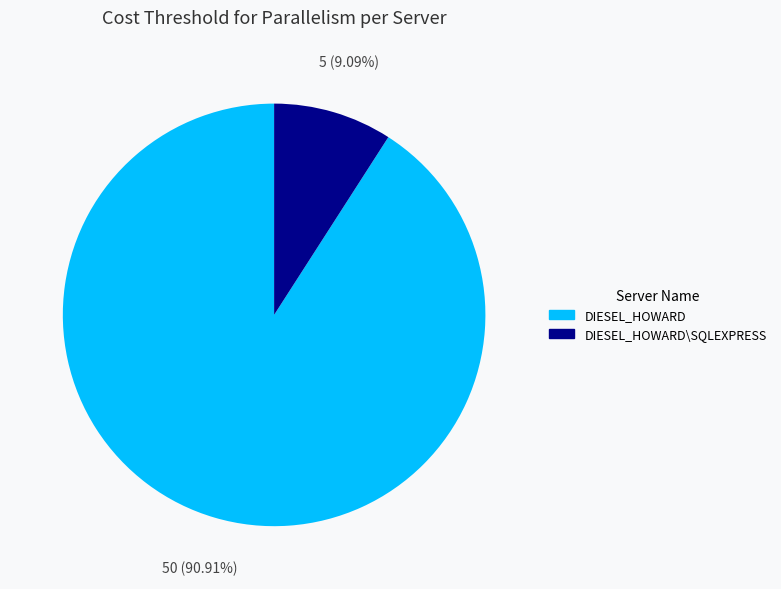

Do DIESEL_HOWARD\SQLEXPRESS and DIESEL_HOWARD together represent more than half of the pie?

Yes